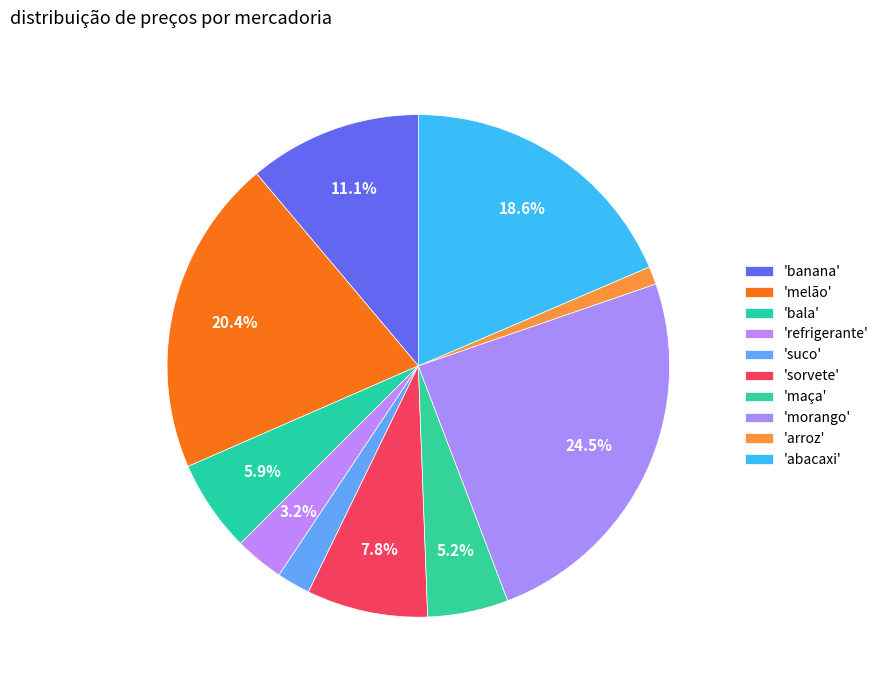

How many segments does this pie chart have?

10